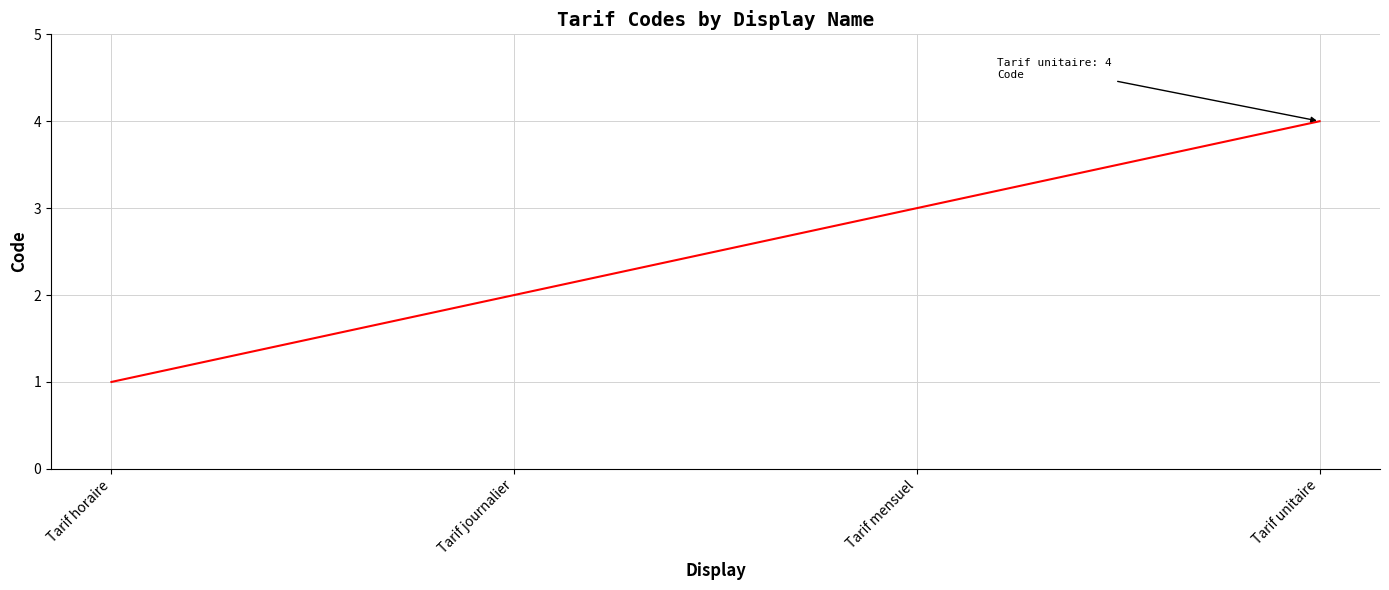

Rank the categories by value from lowest to highest.

Tarif horaire, Tarif journalier, Tarif mensuel, Tarif unitaire